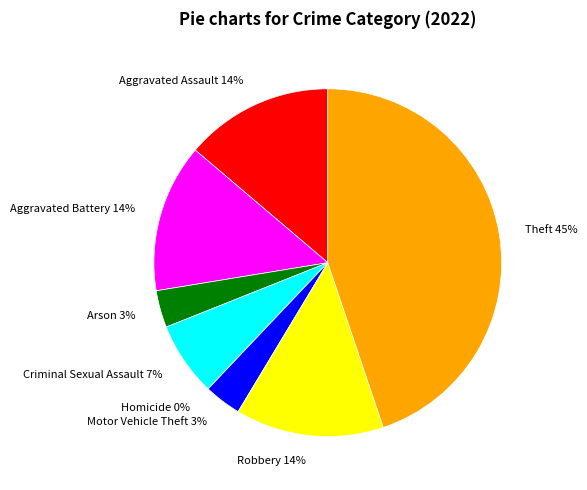

Count the number of slices in the pie.

8